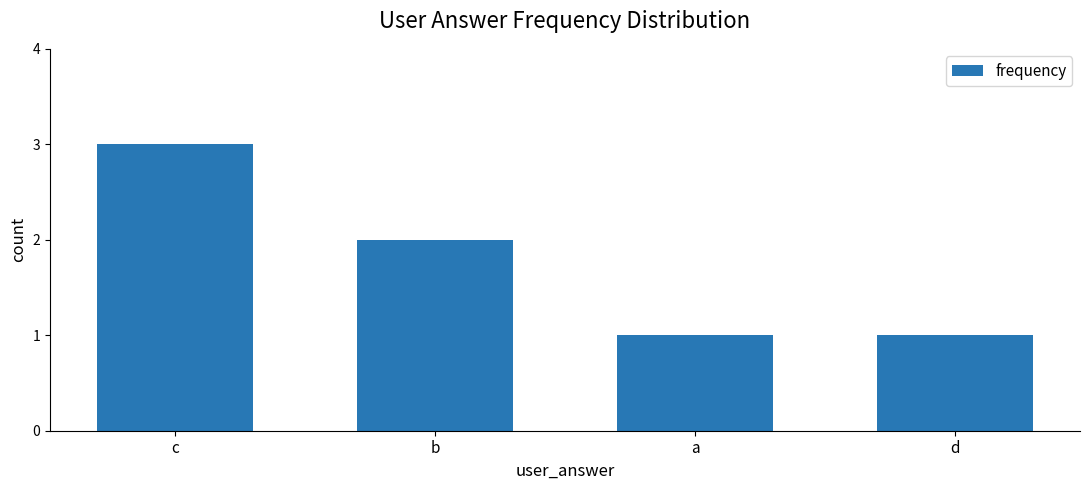

What is the maximum value shown in the chart?

3